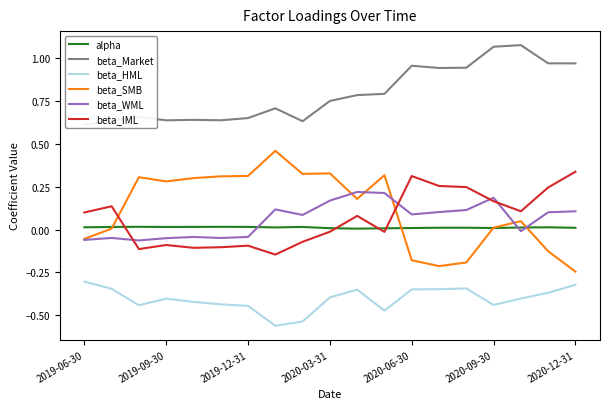

At how many categories does at least one series exceed 0?

19